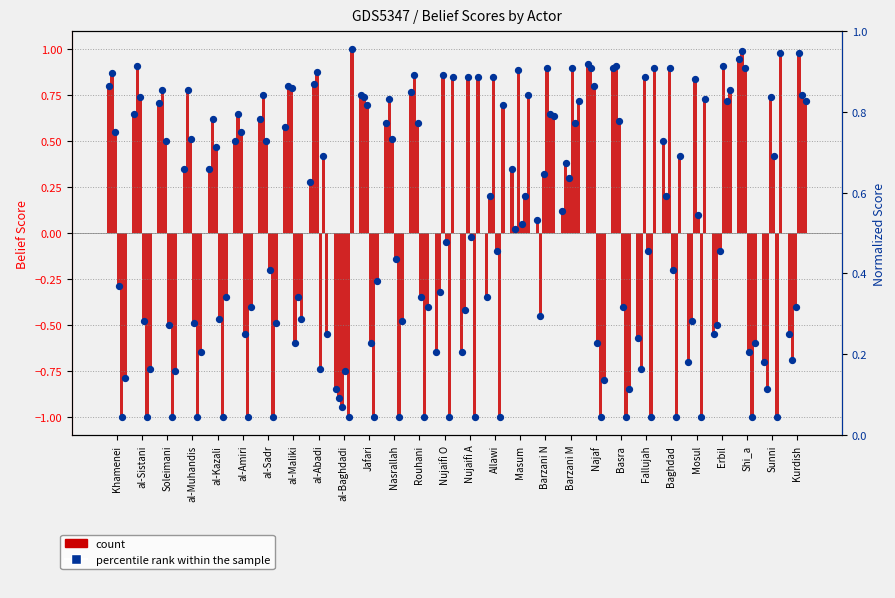

Which series has the largest total across all categories?

percentile rank within the sample